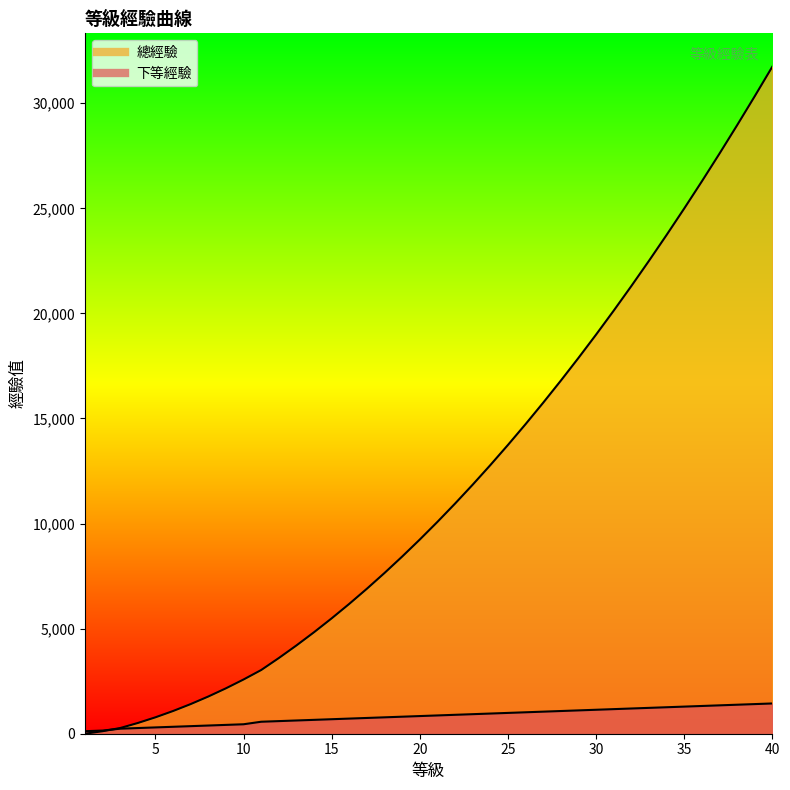

Is it true that 下等經驗 equals 1511 at 27?

False